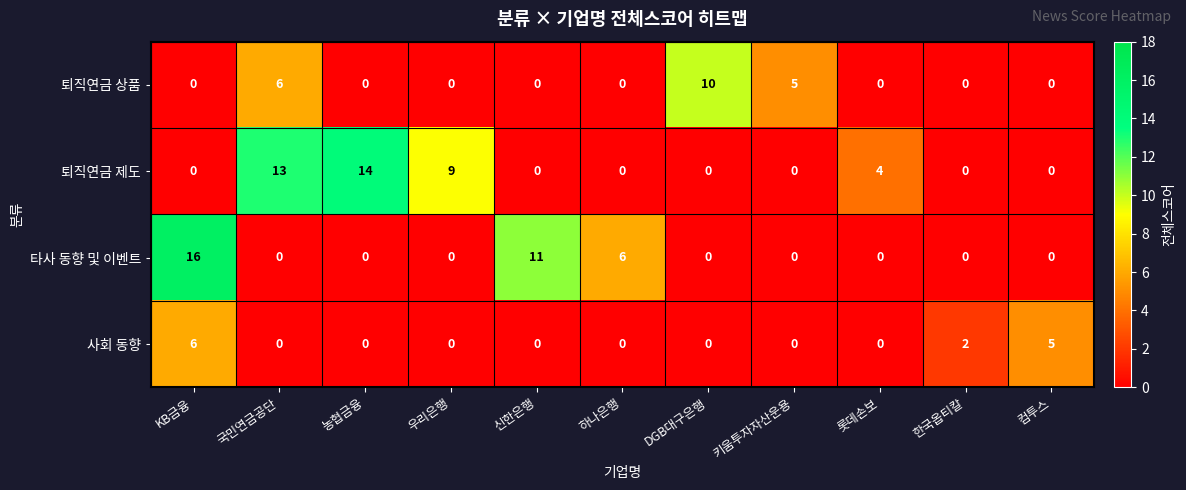

Rank the series by their average value, from lowest to highest.

사회 동향, 퇴직연금 상품, 타사 동향 및 이벤트, 퇴직연금 제도